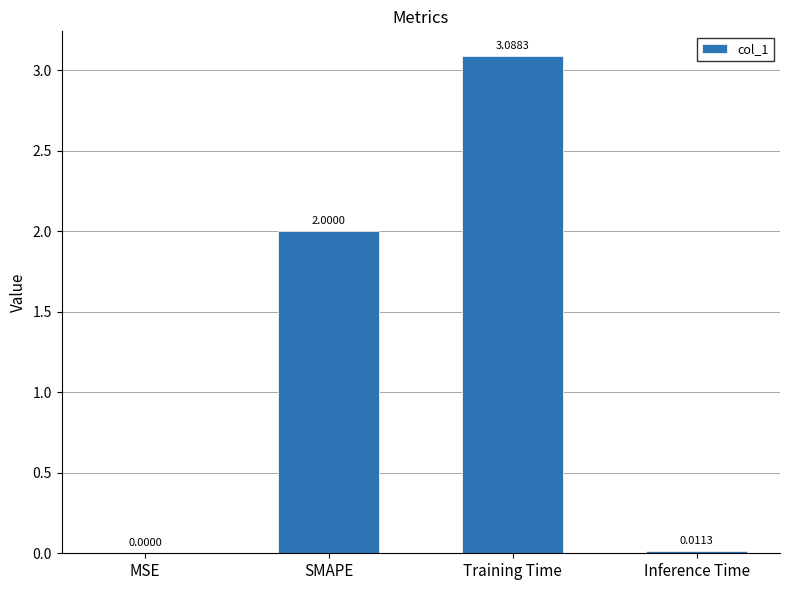

Count the number of data series in this chart.

1